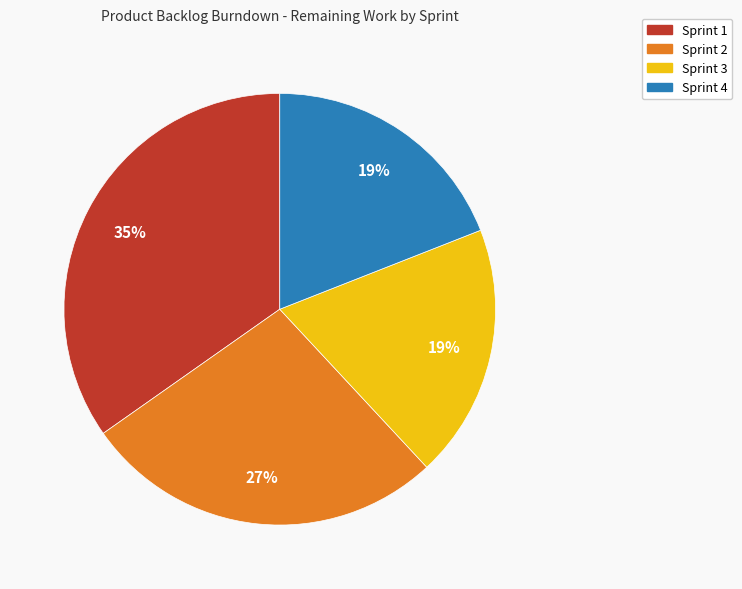

What is the largest slice in the pie chart?

Sprint 1